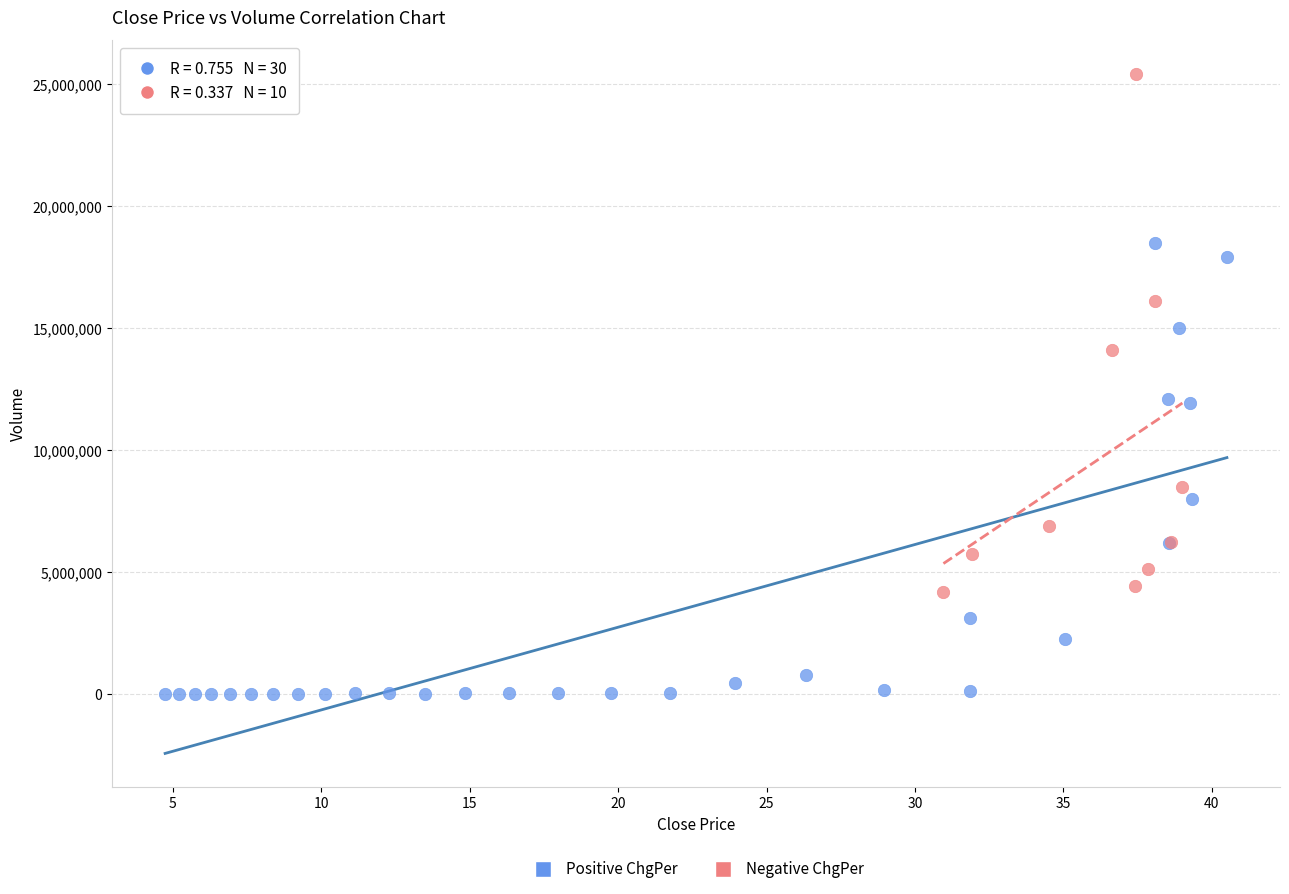

Which series reaches the maximum Y coordinate?

Negative ChgPer